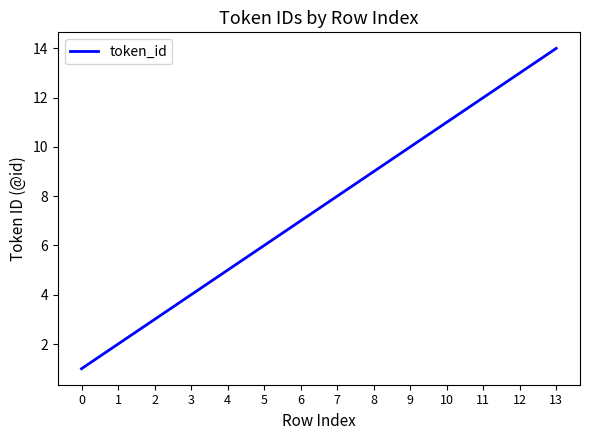

Reading left to right, transcribe all the data shown in this chart.

1	2	3	4	5	6	7	8	9	10	11	12	13	14